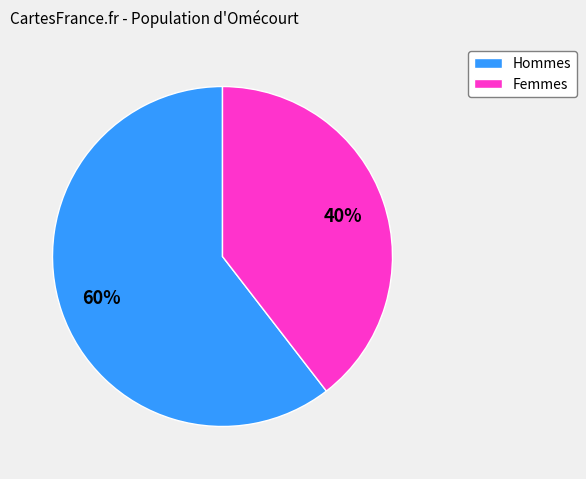

Does any single category account for the majority?

Yes